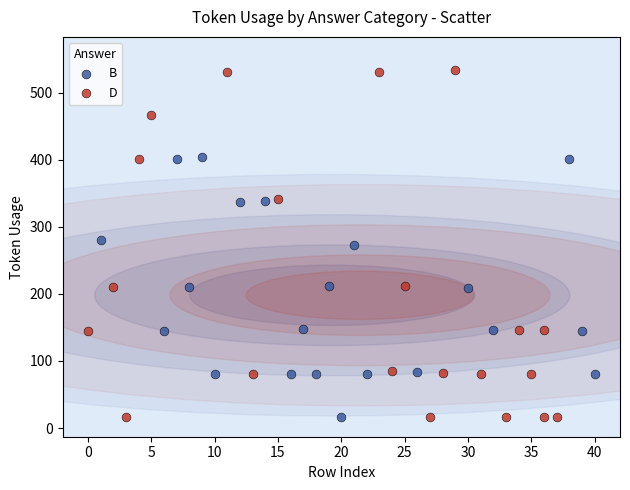

Which series contains the highest Y value?

D